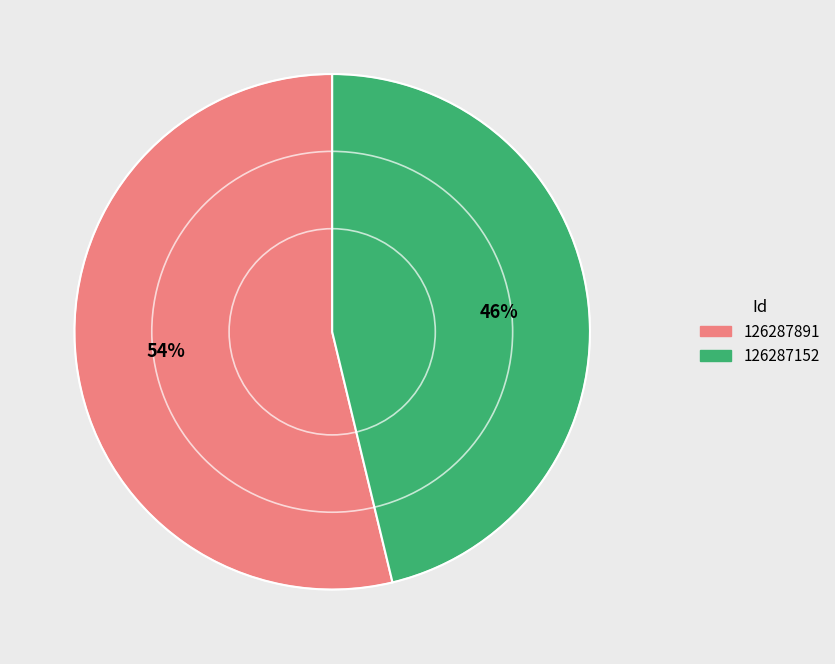

To the nearest percent, what is the difference between the 126287152 and 126287891 slice percentages?

8%